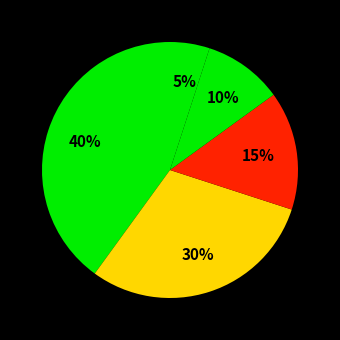

Is there any slice that represents more than half of the pie?

No